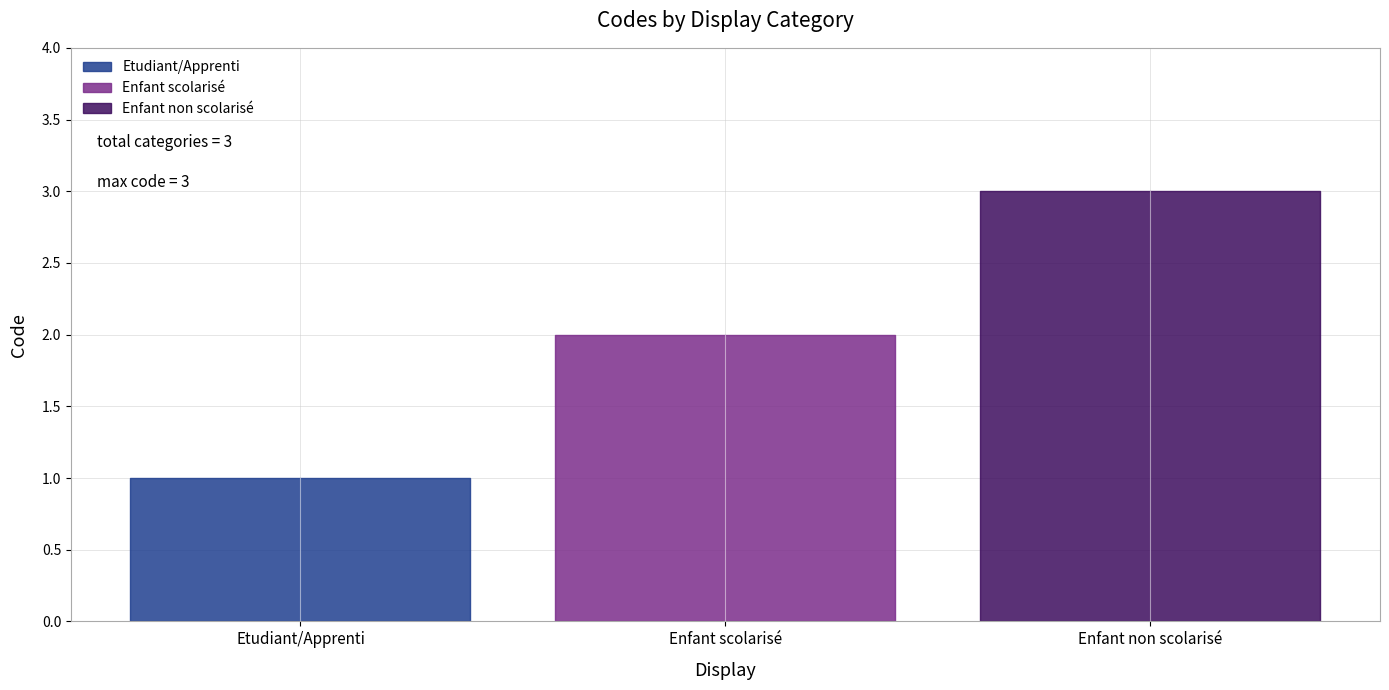

Reading left to right, list all the values displayed in this chart.

1	2	3